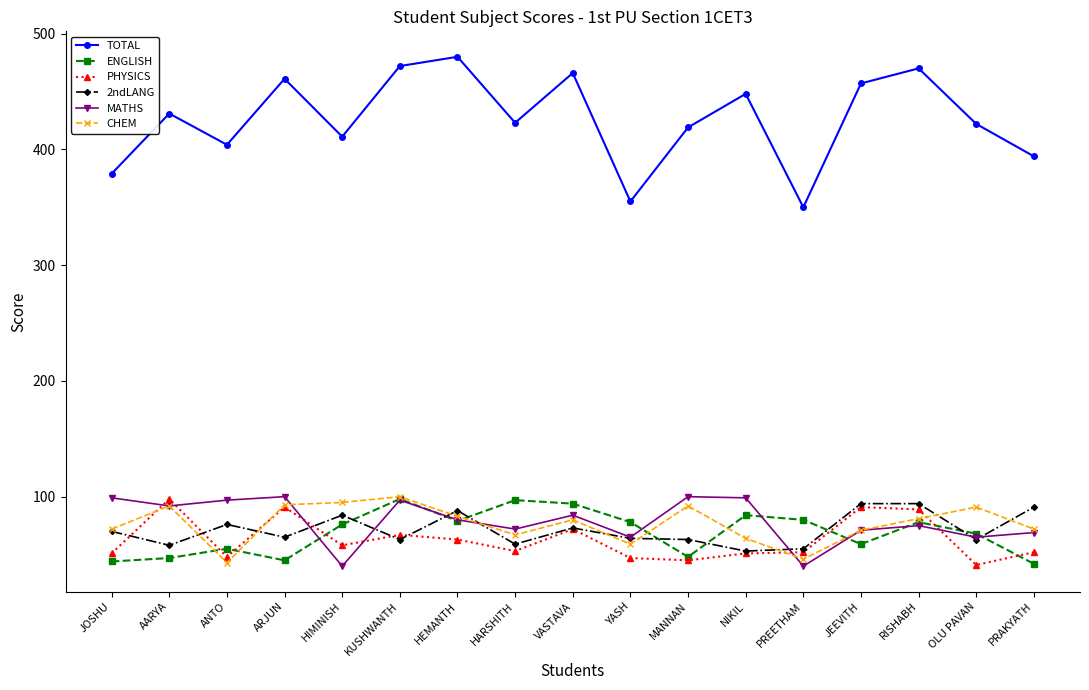

Does the chart have visible grid lines?

No